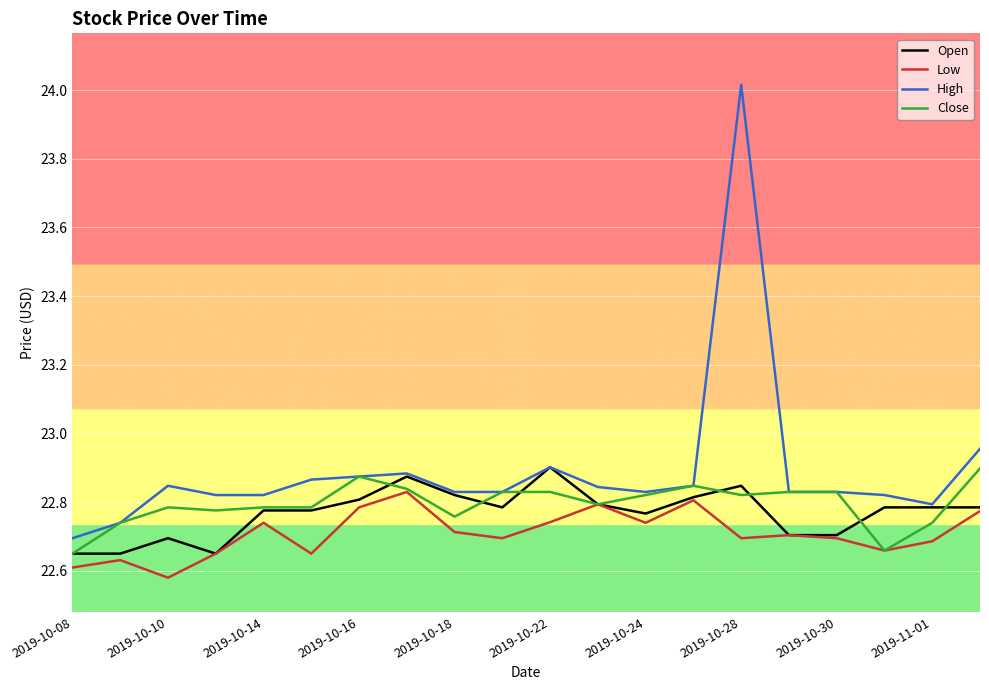

How many lines are shown in the chart?

4